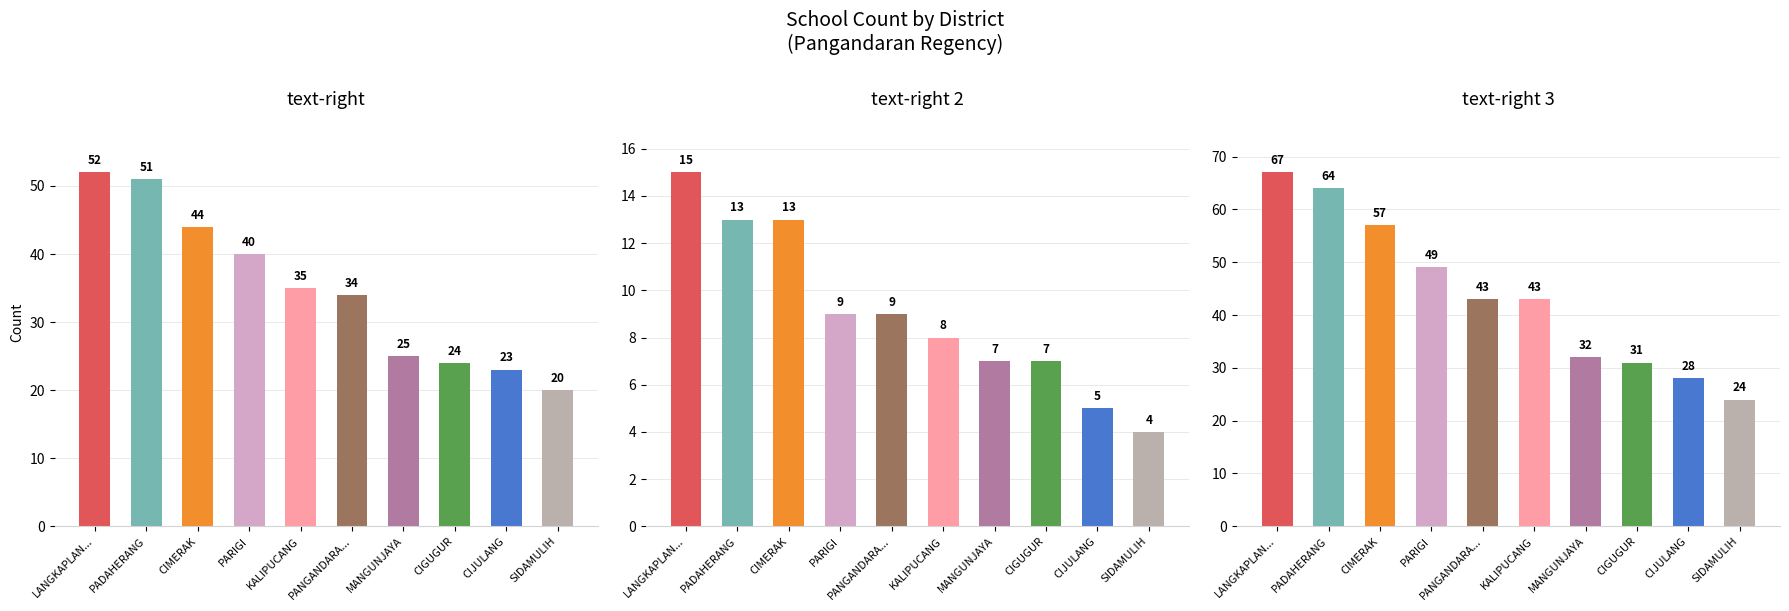

What is the difference between the text-right values at MANGUNJAYA and LANGKAPLAN...?

27